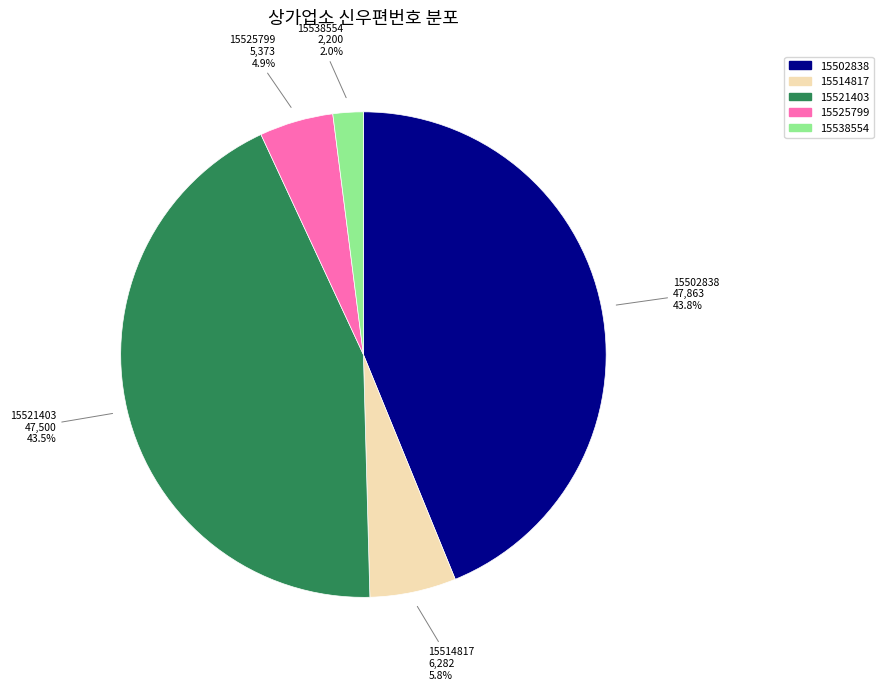

Does any single category account for the majority?

No